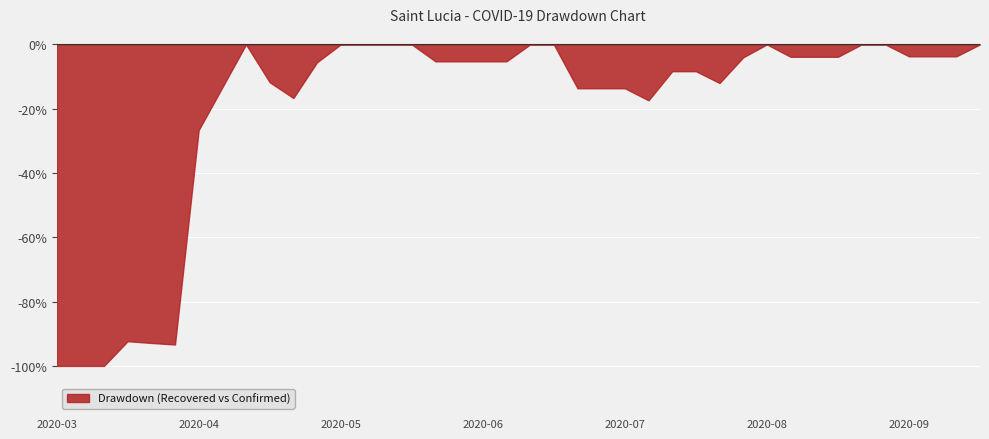

What is the difference between the maximum and minimum values?

100.0